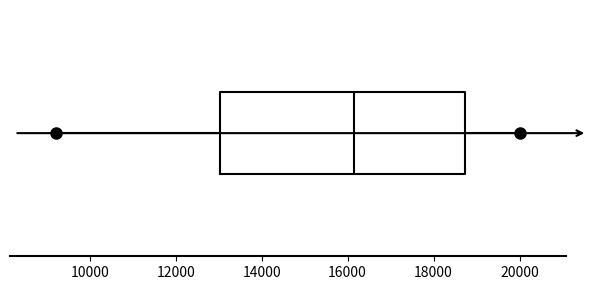

Where is the left edge of the box on the x-axis? The values are not printed on the chart, so give them approximately, as read against the axis.

13000